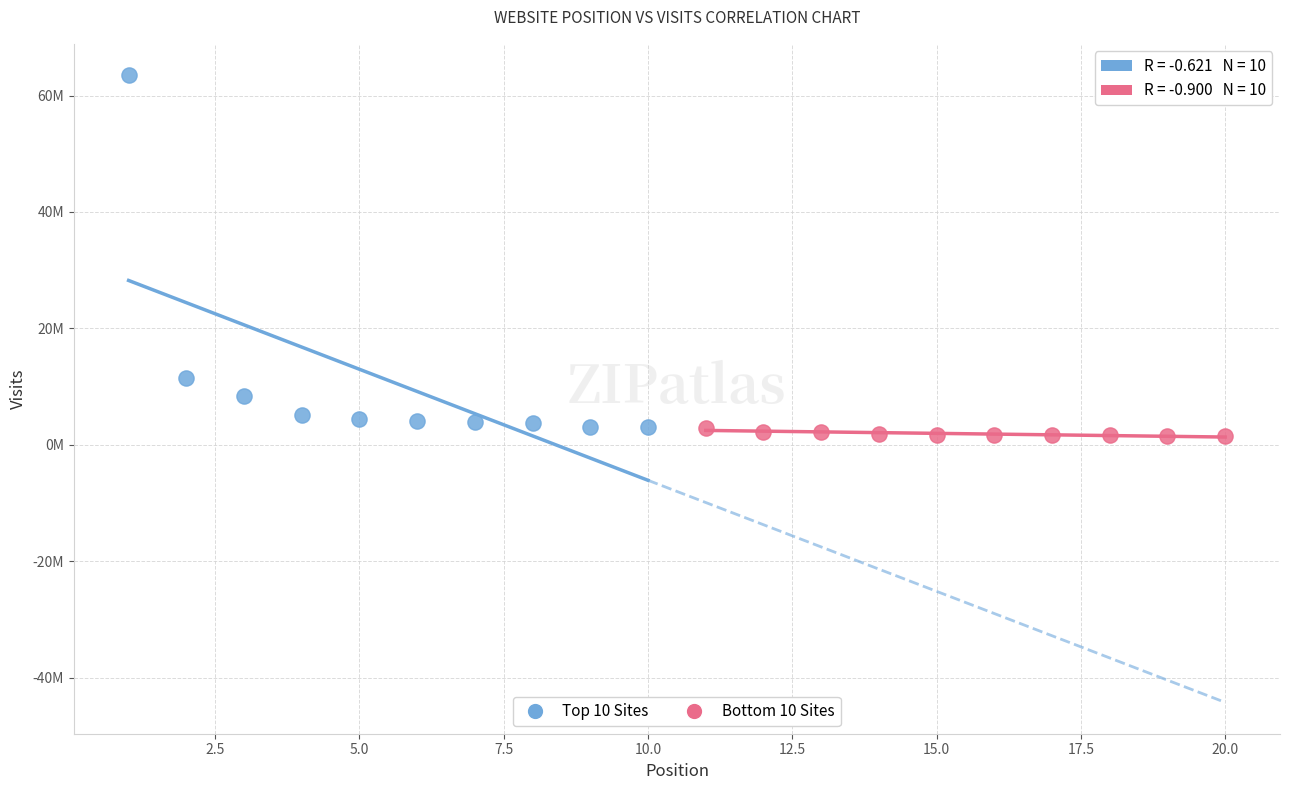

Which series has the largest Y range (max minus min)?

Top 10 Sites